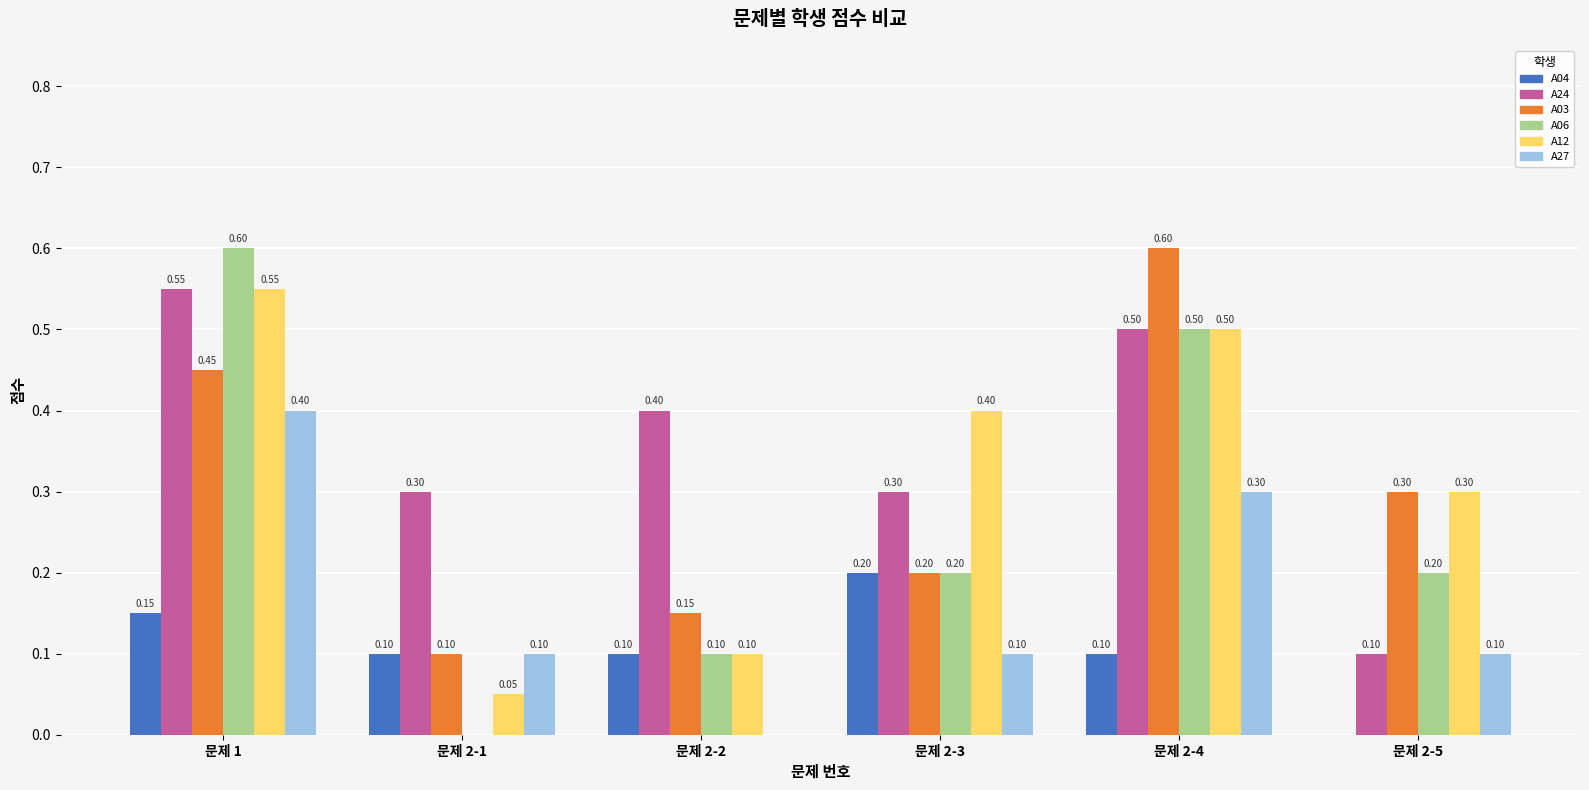

Is it true that A06 equals 0.2 at 문제 2-3?

True